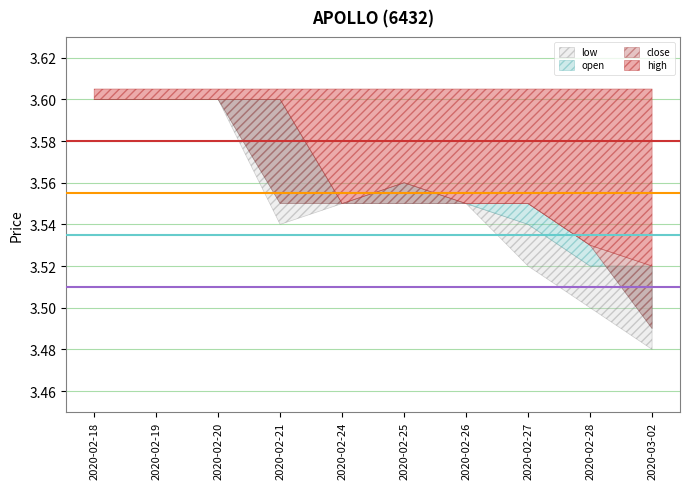

Does the chart have visible grid lines?

Yes